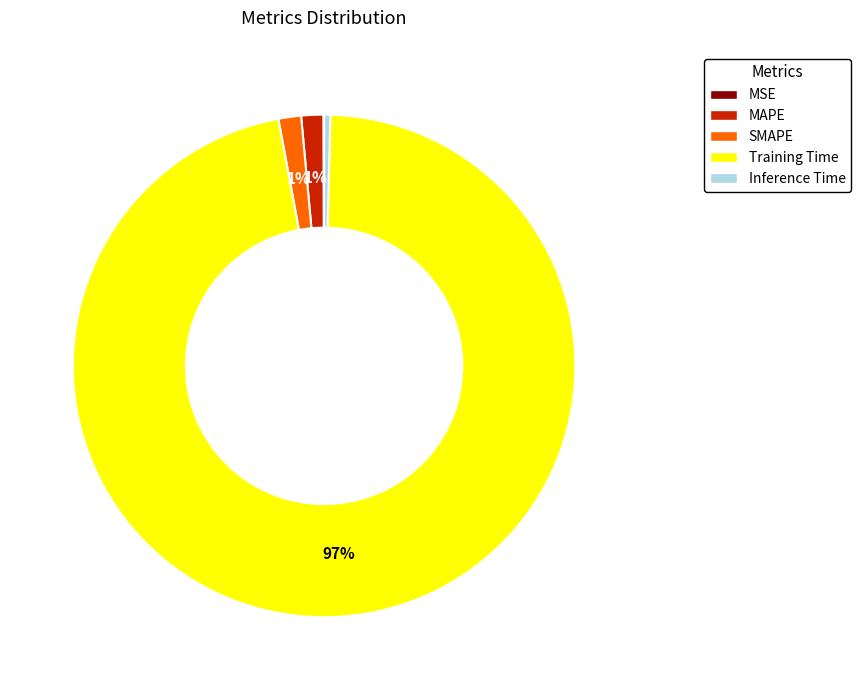

To the nearest percent, what is the average slice percentage?

20%